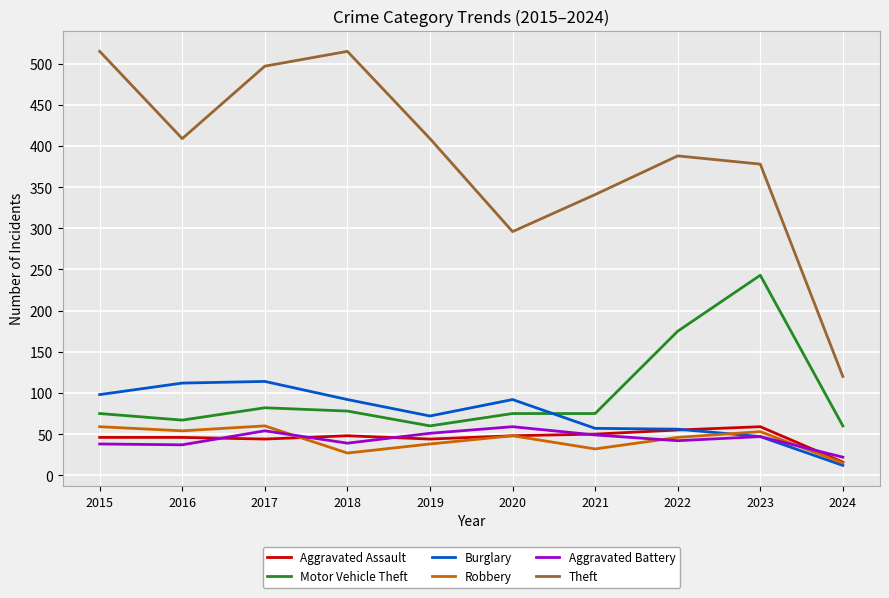

True or false: Robbery and Motor Vehicle Theft cross at least once.

False